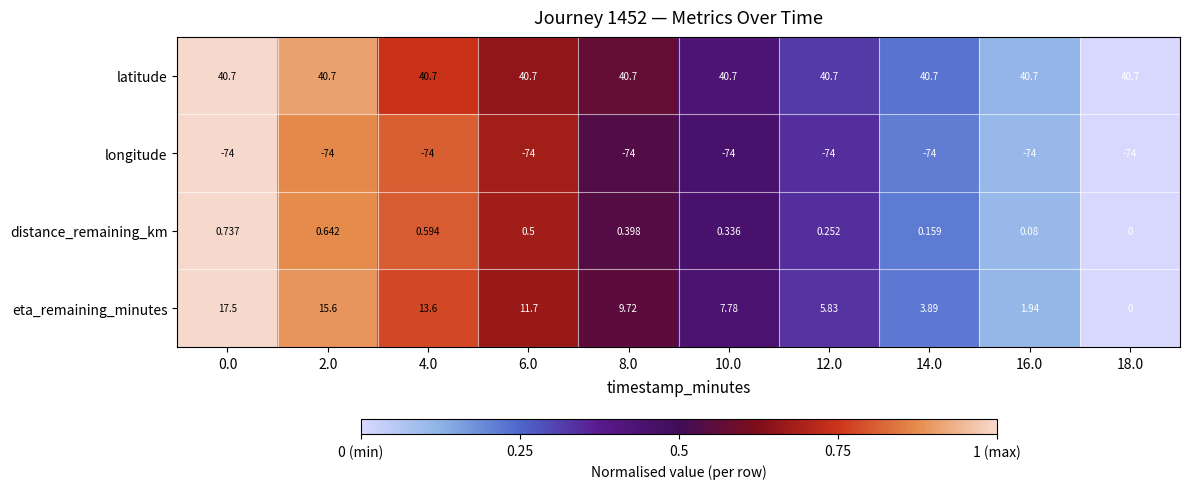

At 6.0, list the series in order from largest to smallest.

latitude, eta_remaining_minutes, distance_remaining_km, longitude